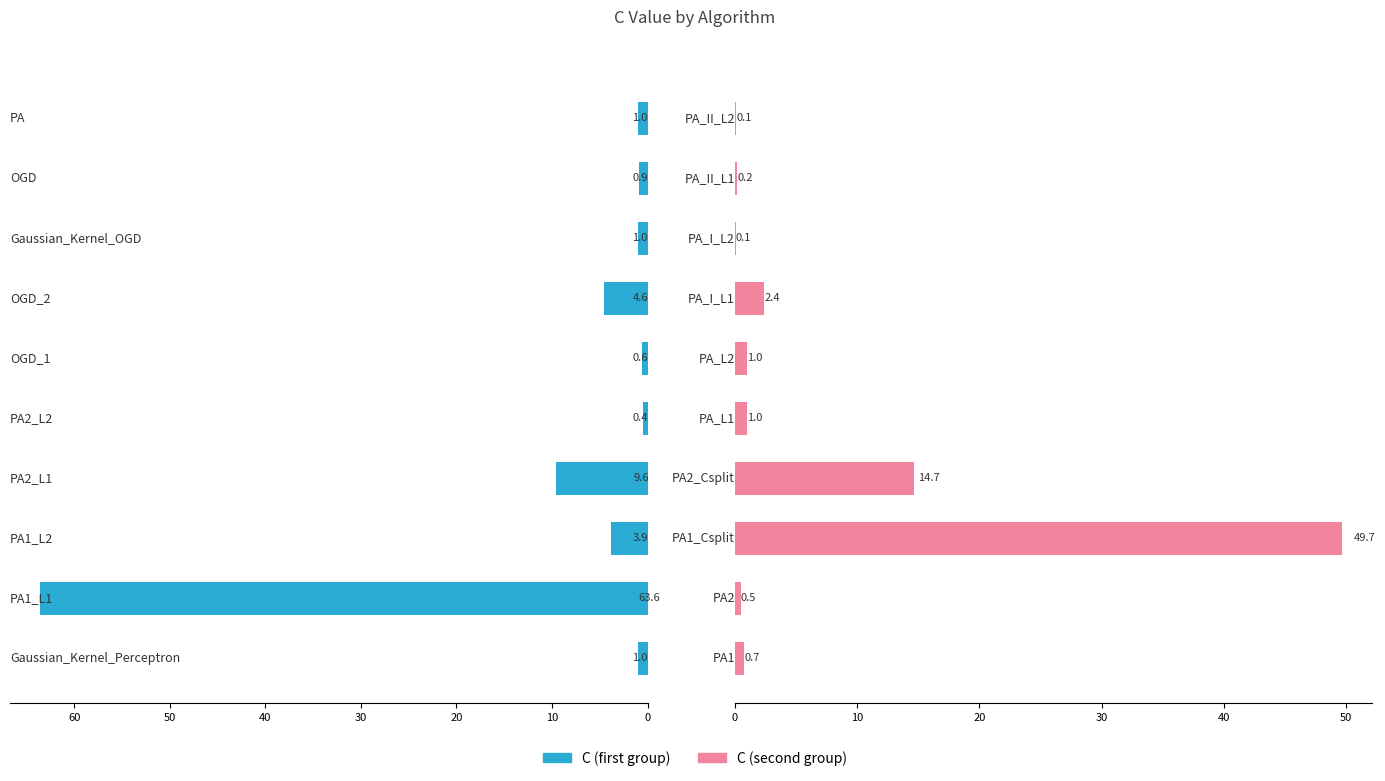

Rank the series by their average value, from lowest to highest.

C (second group), C (first group)